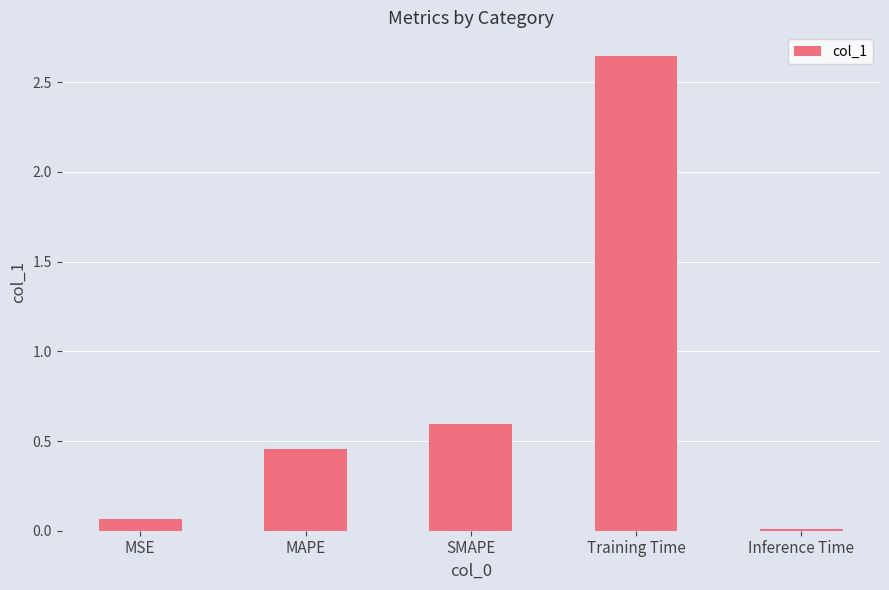

At which category does the chart reach its peak across all series?

Training Time